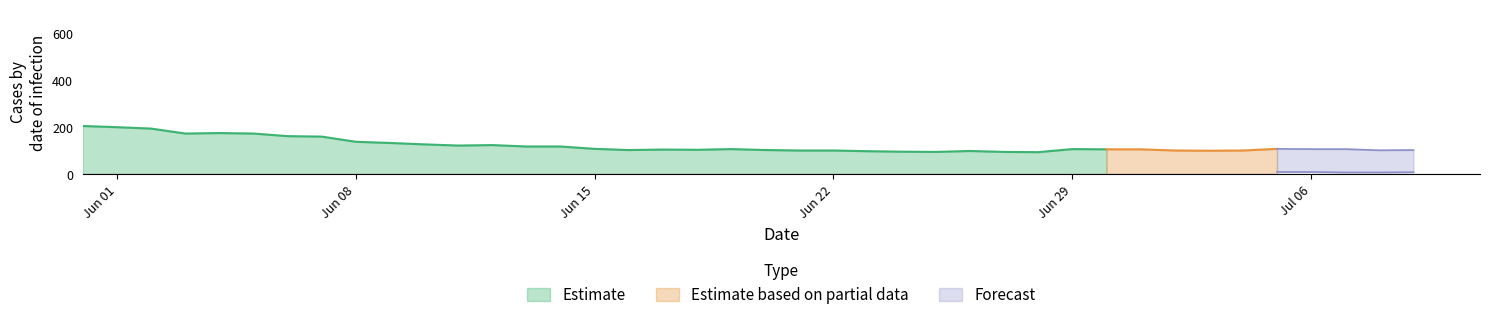

Read the CH value at 2020-06-13, to the nearest 50.

100